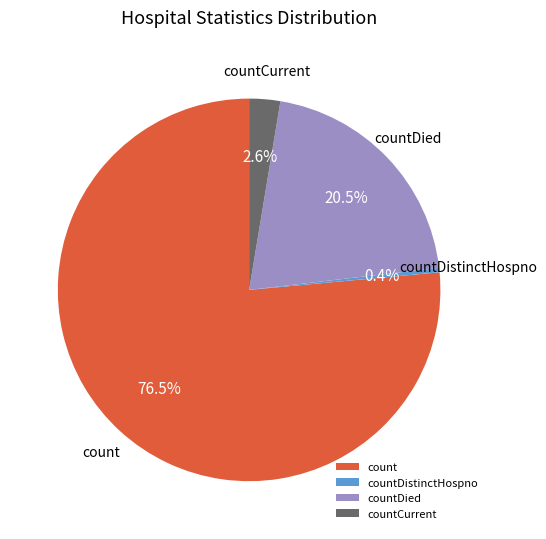

Count the number of slices in the pie.

4